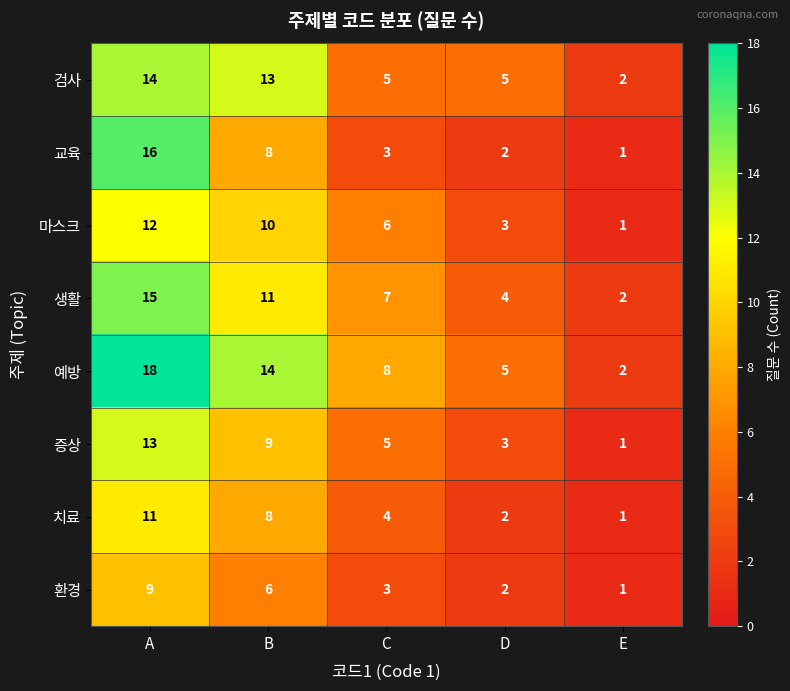

At how many categories does at least one series exceed 10?

2